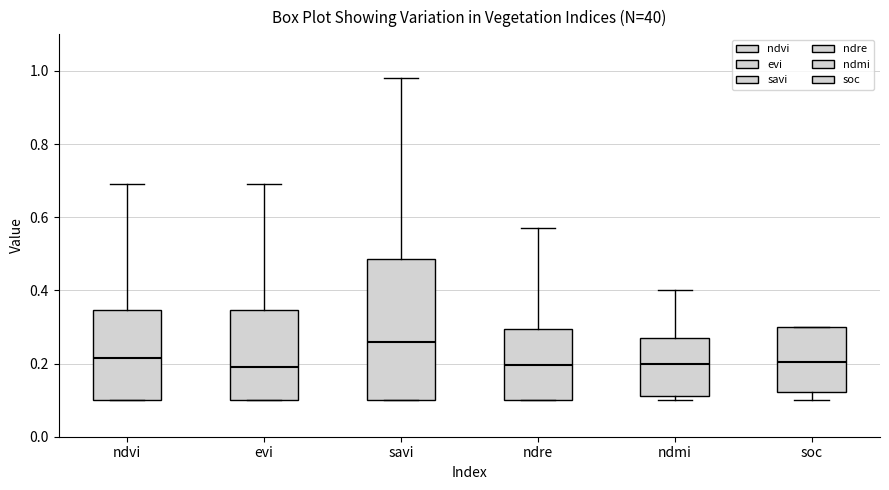

Reading left to right, transcribe this box plot: for each box, give where its median line is, the range the box spans, and where its two whiskers end, as read against the y-axis. The values are not printed on the chart, so give them approximately, as read against the axis.

ndvi: median 0.22, box 0.10 to 0.34, whiskers 0.10 to 0.70
evi: median 0.20, box 0.10 to 0.34, whiskers 0.10 to 0.70
savi: median 0.26, box 0.10 to 0.48, whiskers 0.10 to 0.98
ndre: median 0.20, box 0.10 to 0.30, whiskers 0.10 to 0.58
ndmi: median 0.20, box 0.12 to 0.28, whiskers 0.10 to 0.40
soc: median 0.20, box 0.12 to 0.30, whiskers 0.10 to 0.30